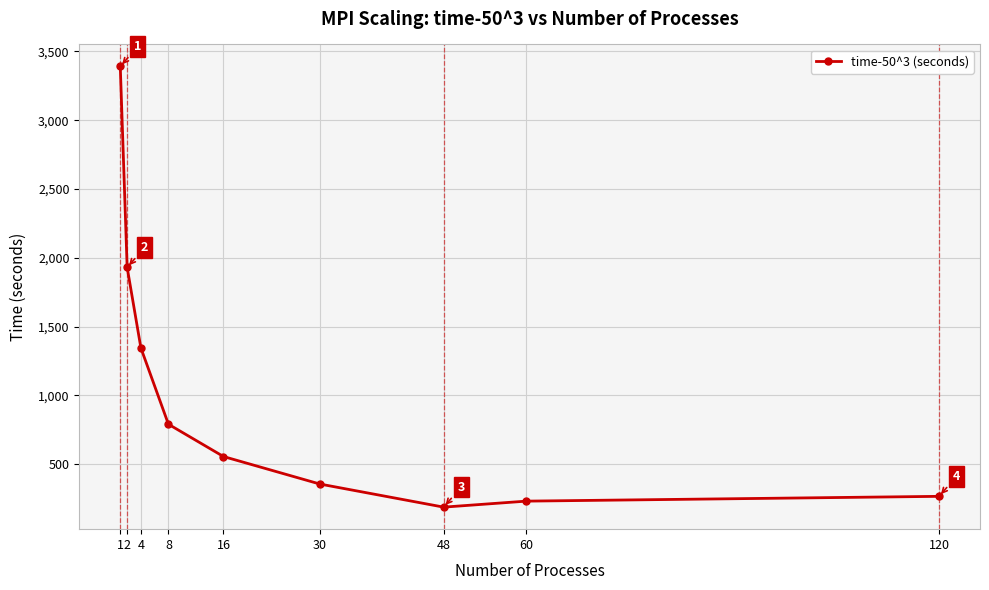

How many interior local valleys (lower than both neighbors) does the data have?

1